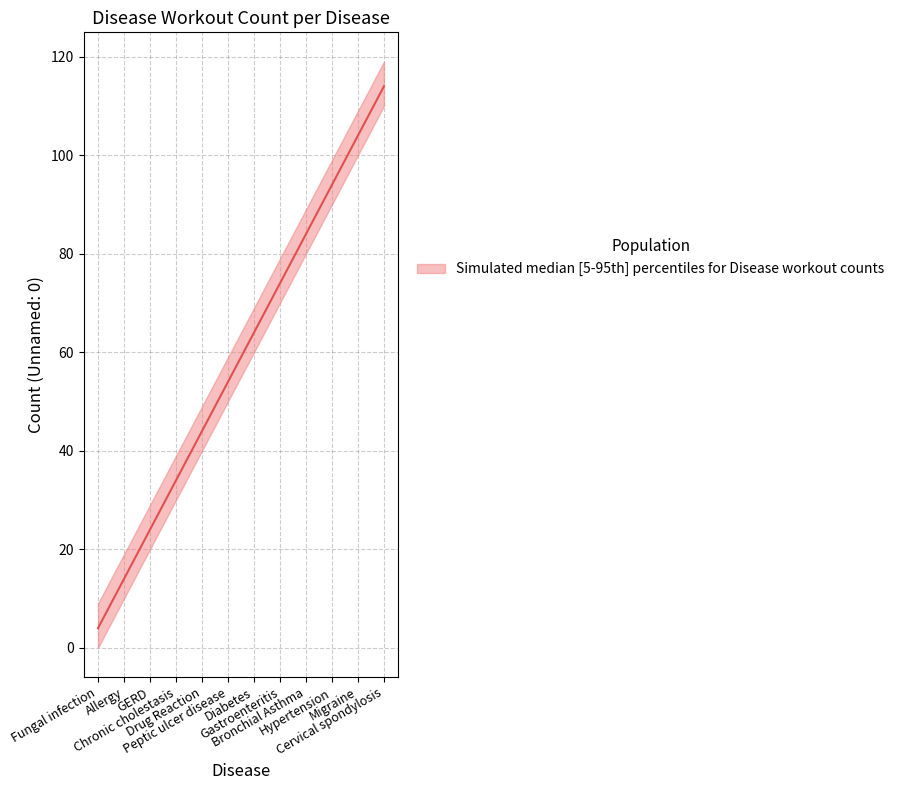

True or false: the data shows 34 at Chronic cholestasis.

True